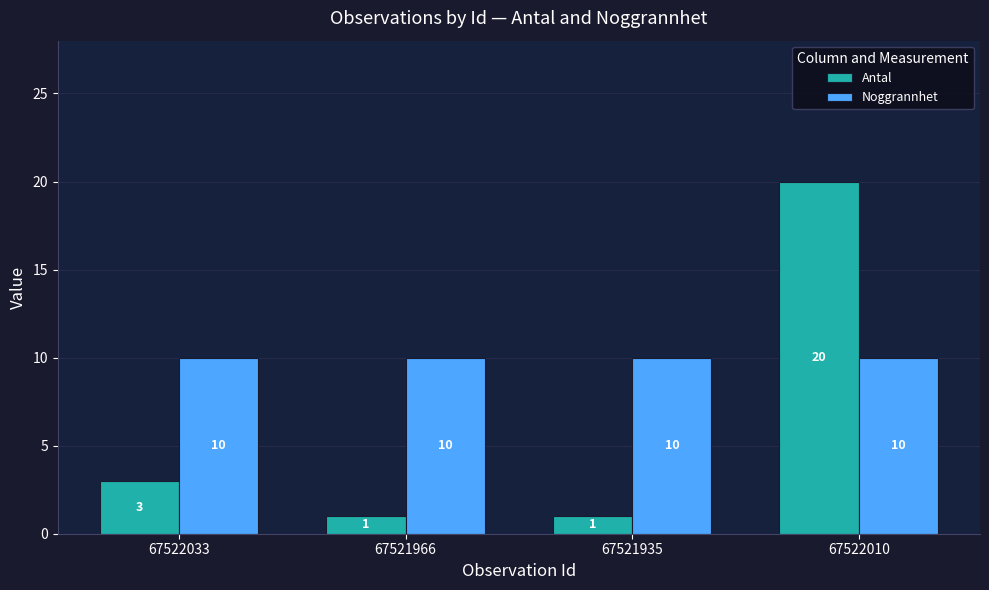

What is the minimum value shown in the chart?

1